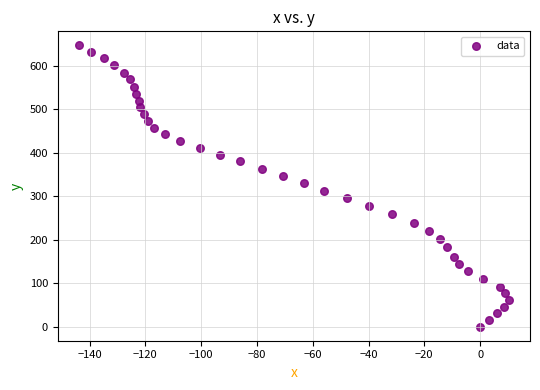

What is the range of X values (max minus min)?

153.9